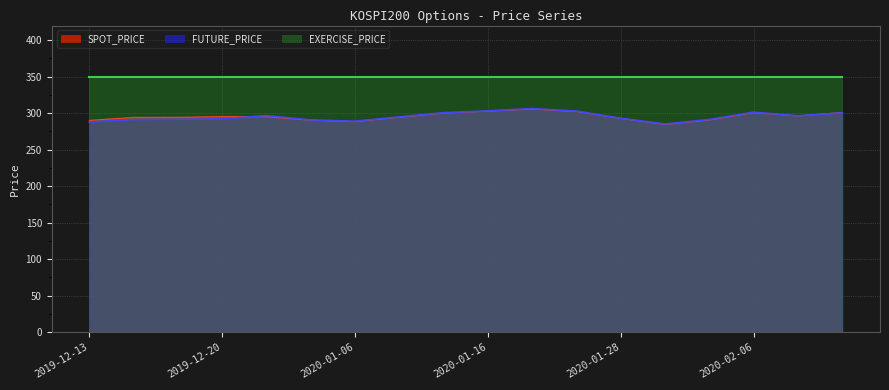

What is the sum of all SPOT_PRICE values?

5319.0